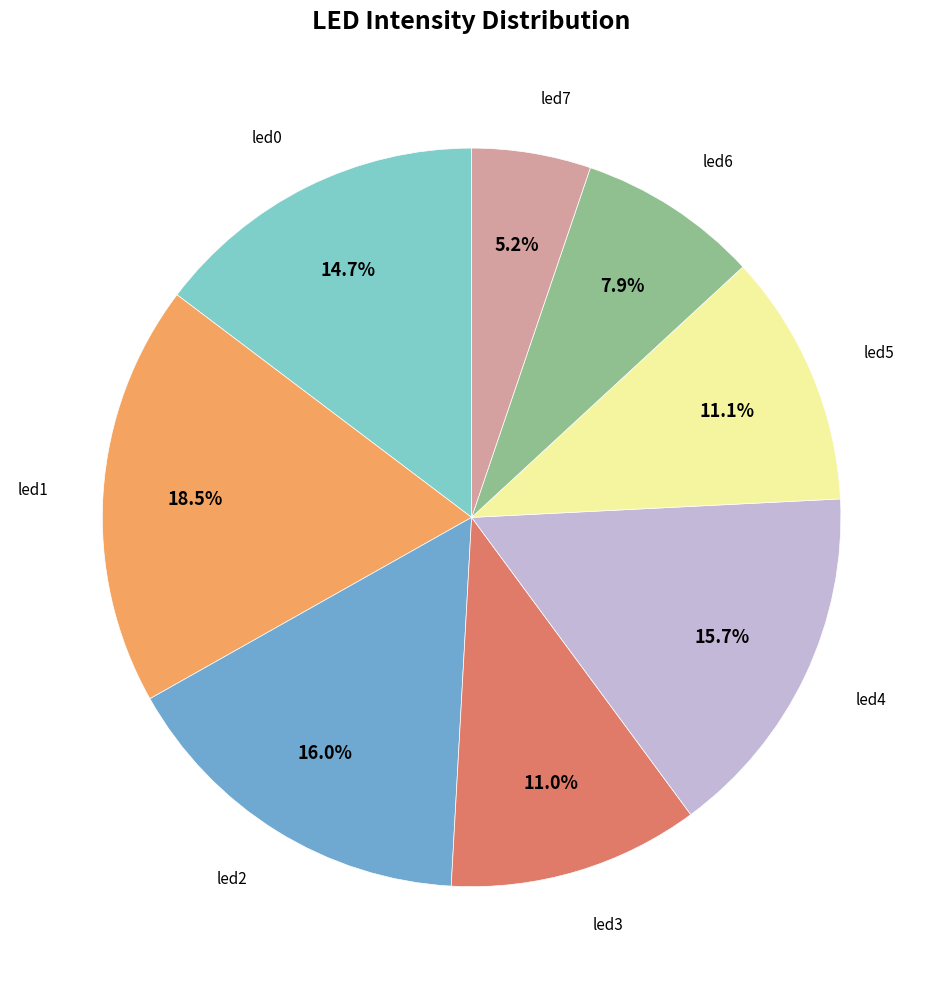

Is there any slice that represents more than half of the pie?

No